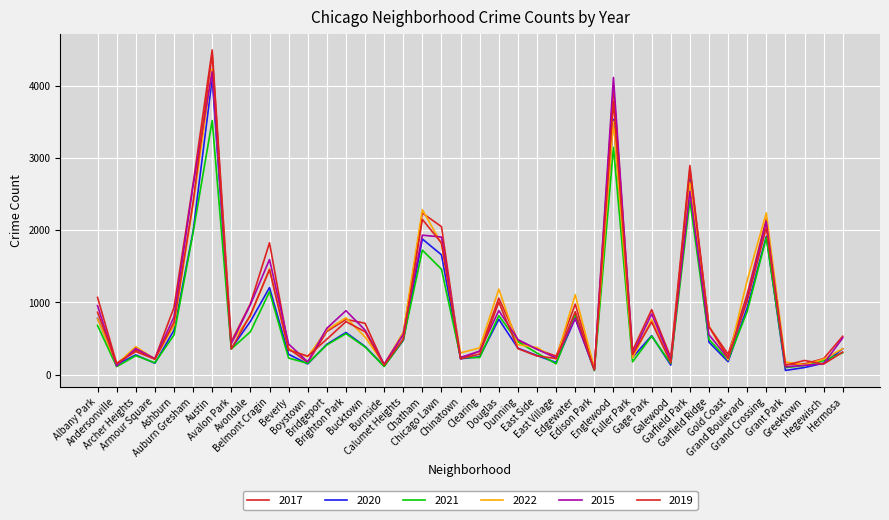

Is this an area chart (filled region under the line)?

No